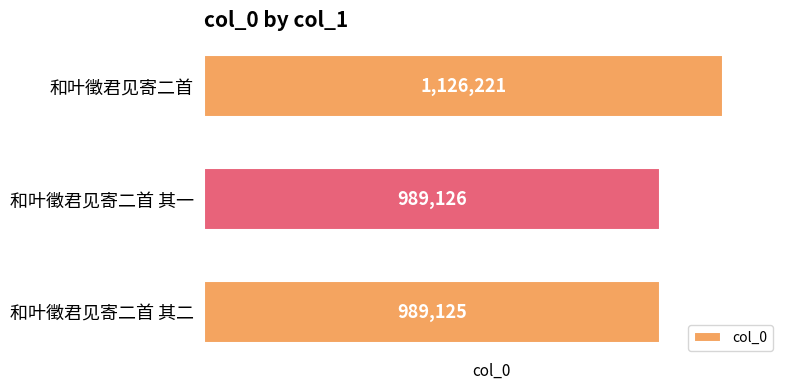

How many data points does each series have?

3